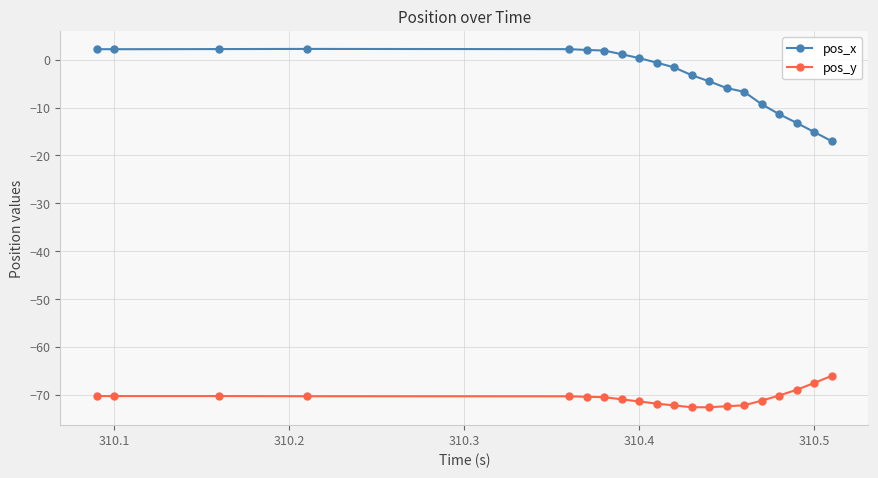

Count the number of categories in the chart.

20